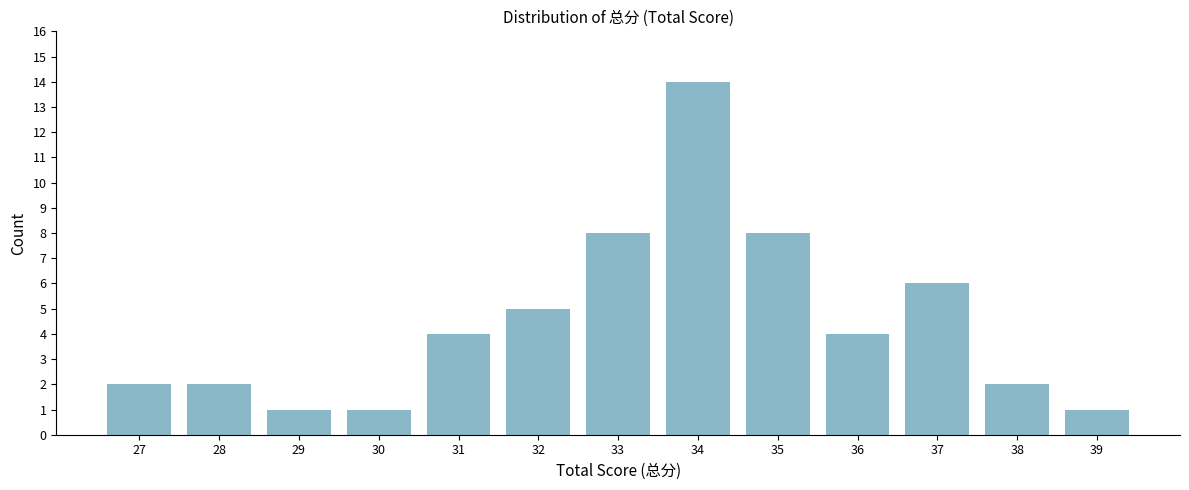

Reading right to left, list all the values displayed in this chart.

1	2	6	4	8	14	8	5	4	1	1	2	2